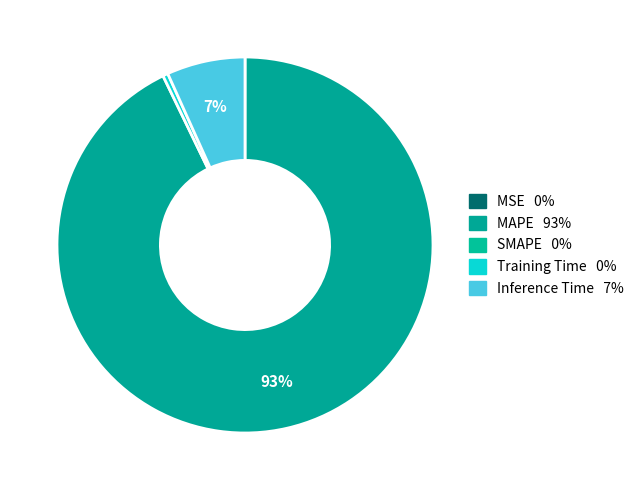

To the nearest percent, what is the difference between the largest and smallest slice percentages?

93%